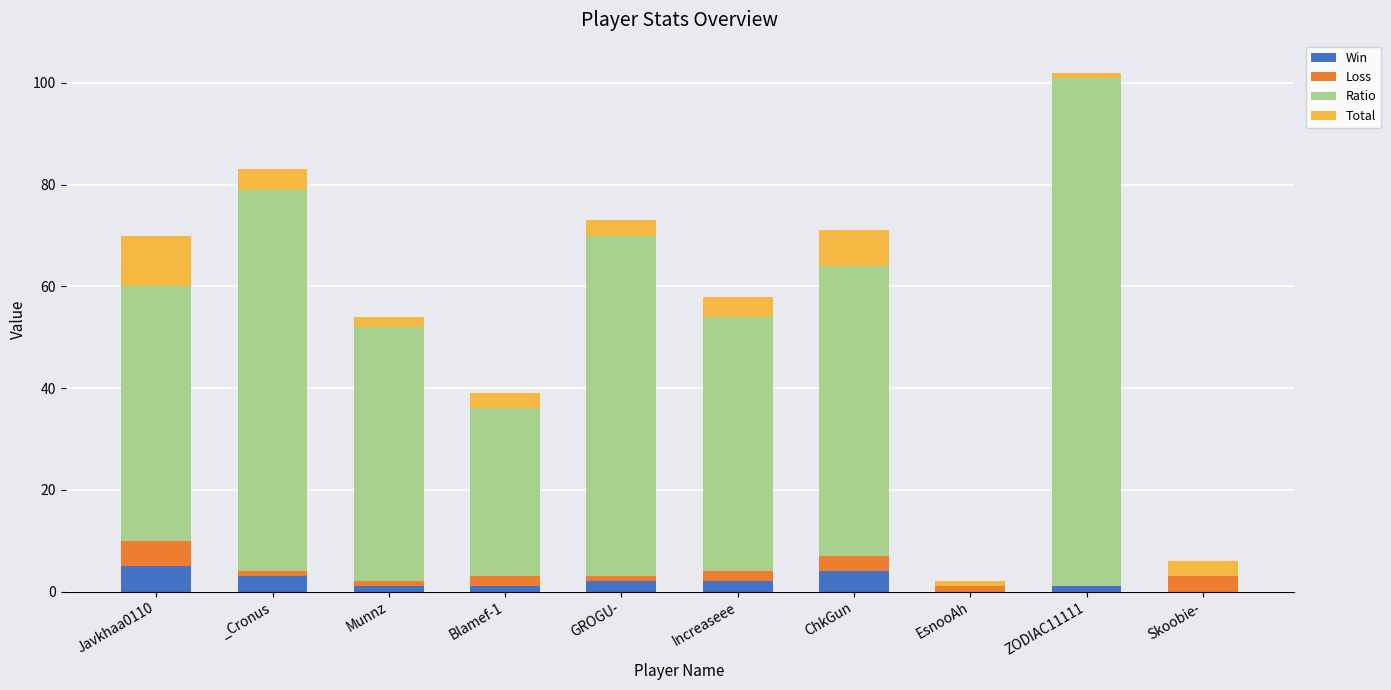

Are the bars horizontal?

No